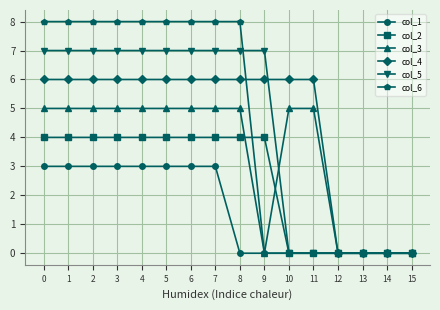

The value of col_5 at 9 is 7. True or false?

True